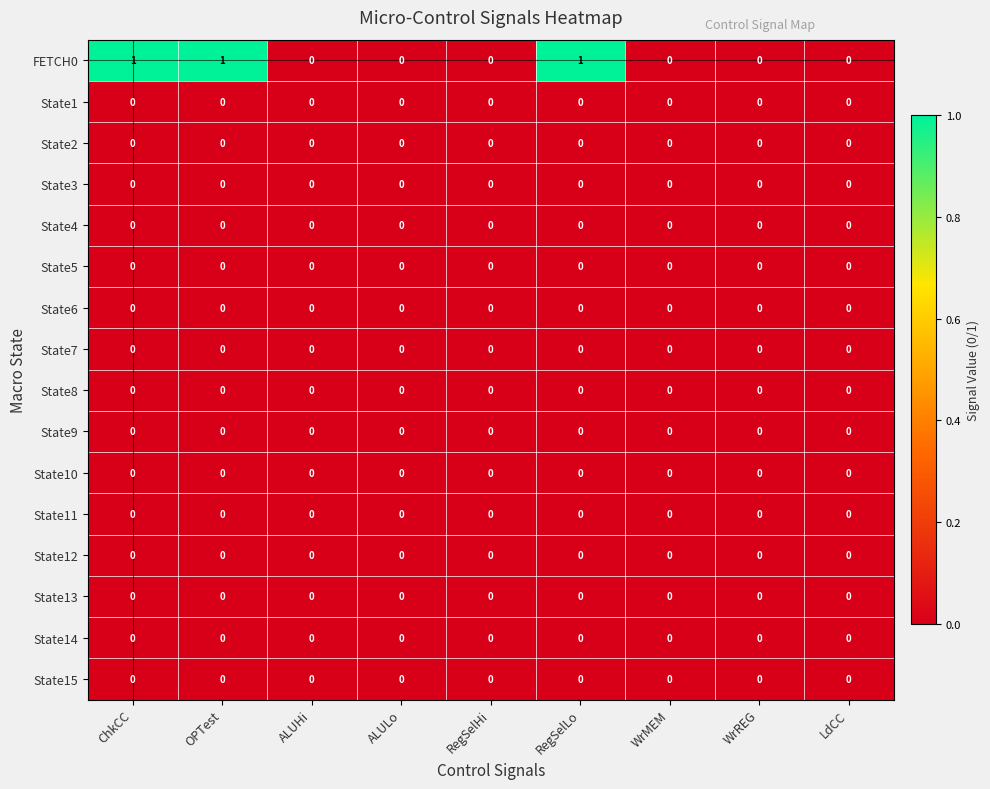

Which series has the largest range (max minus min)?

FETCH0